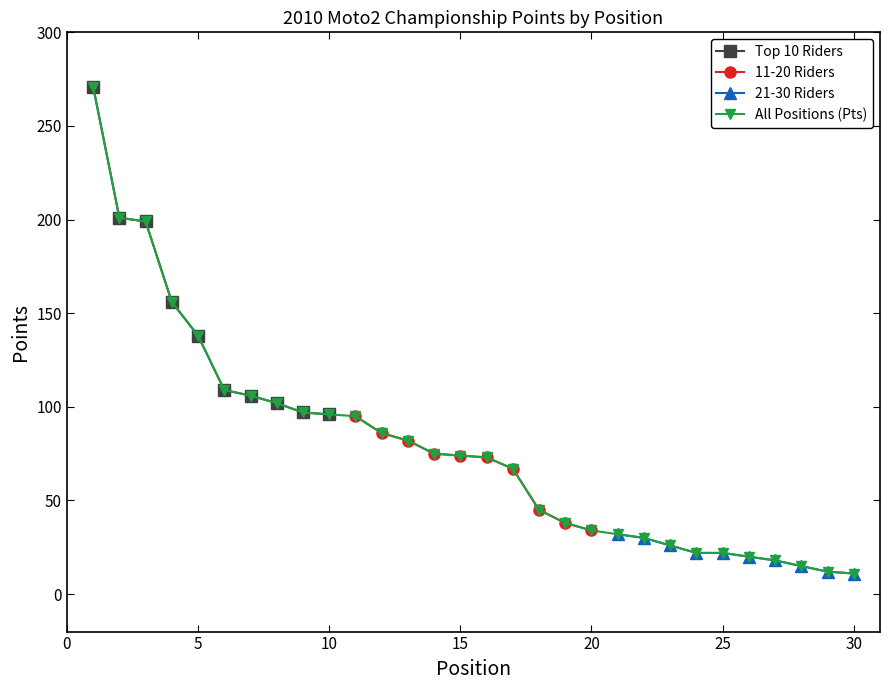

What is the minimum value for Top 10 Riders?

96